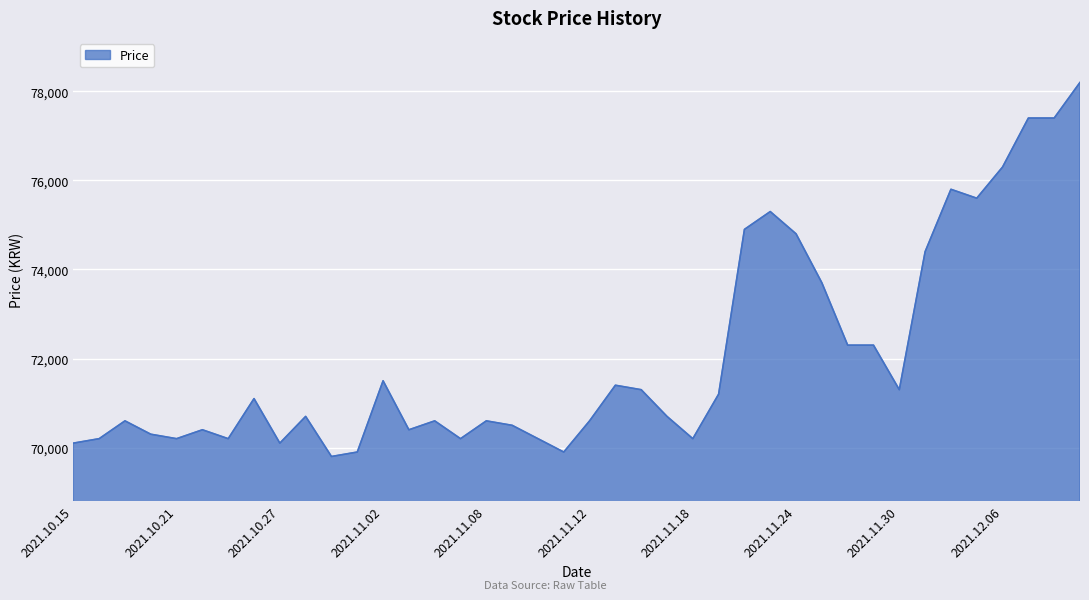

What is the maximum value shown in the chart?

78200